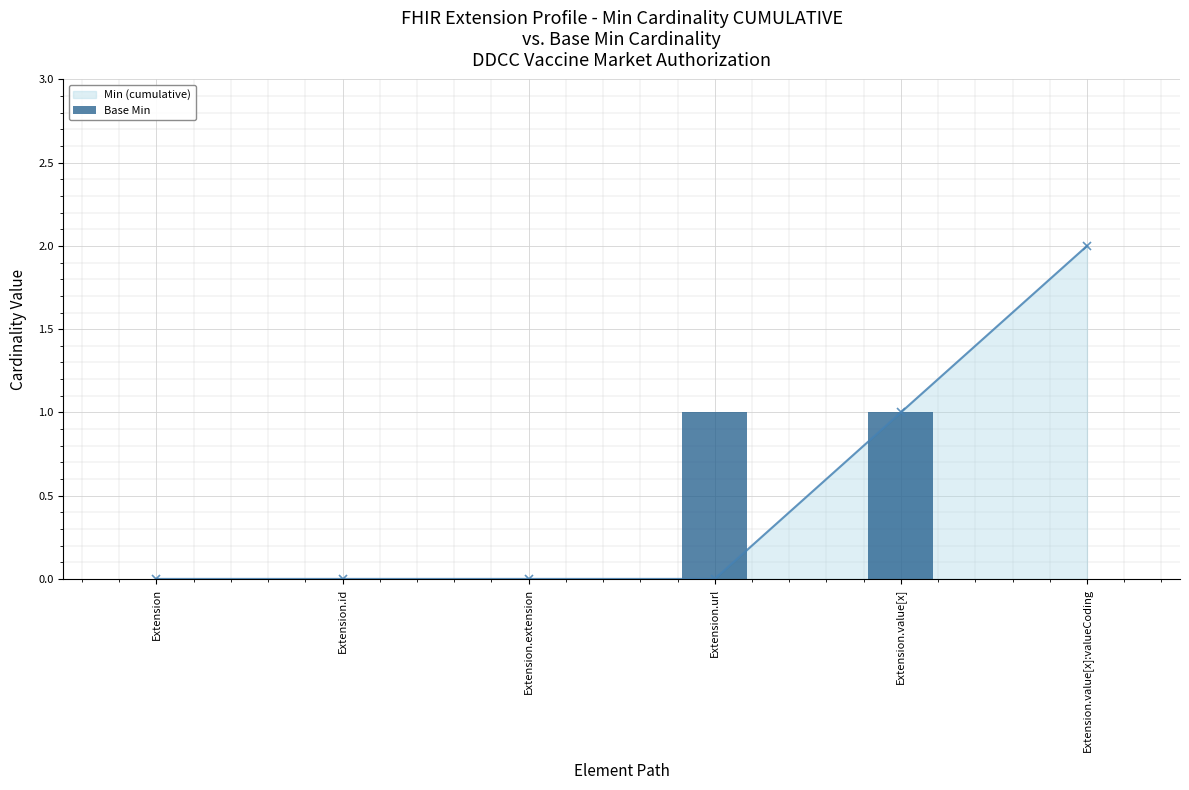

Reading left to right, list all the values displayed in this chart.

Min (cumulative): 0	0	0	0	1	2
Base Min: 0	0	0	1	1	0